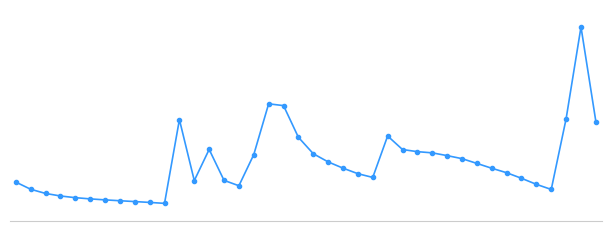

Is this an area chart (filled region under the line)?

No